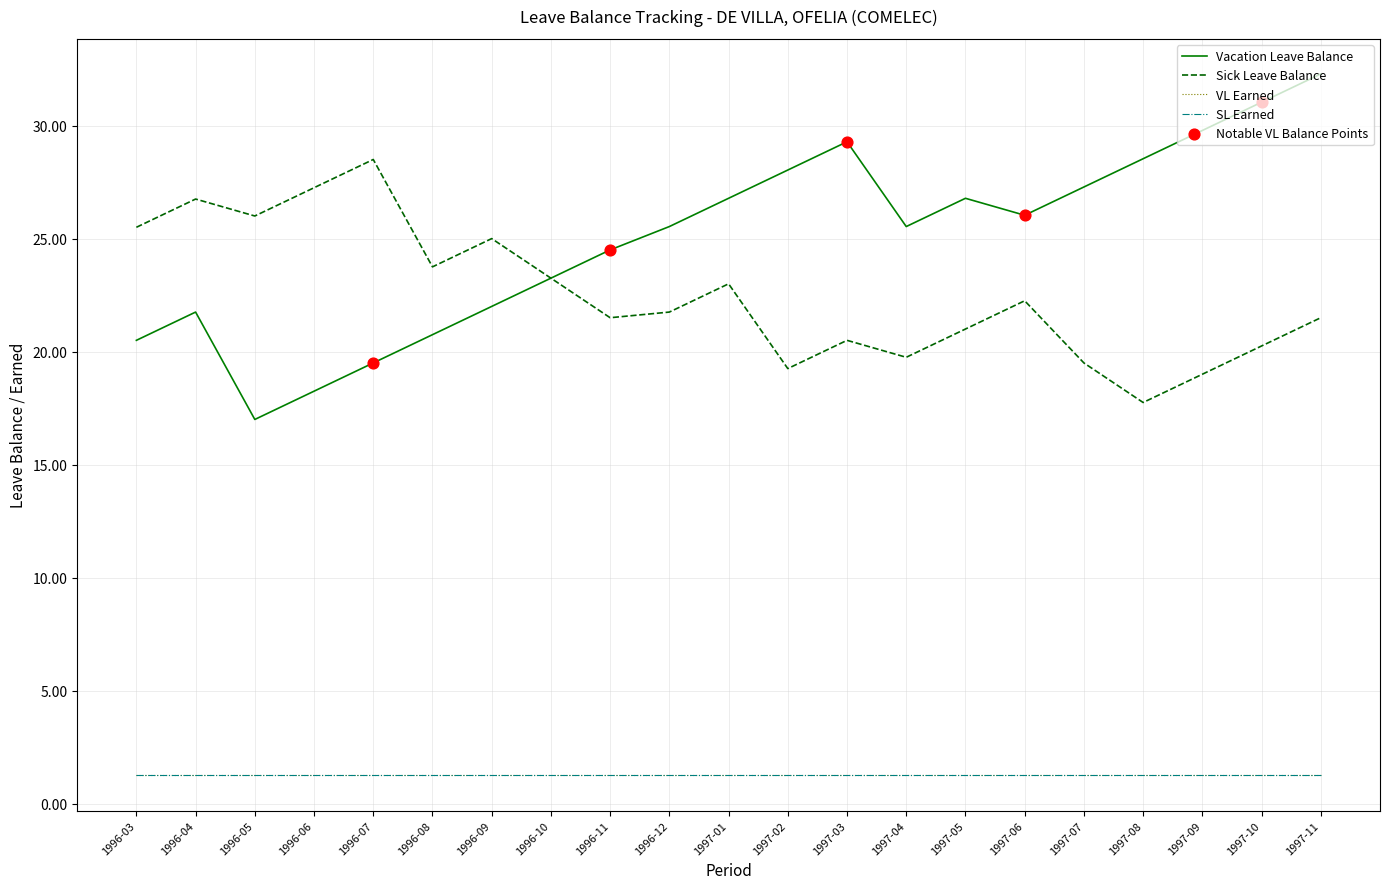

Is this an area chart (filled region under the line)?

No